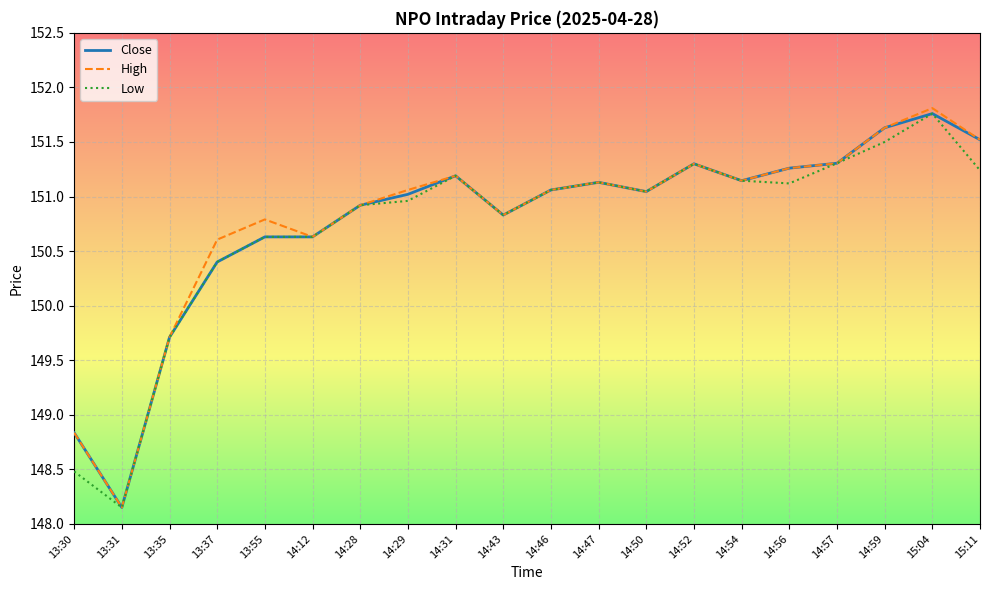

The value of High at 14:31 is 264.1. True or false?

False